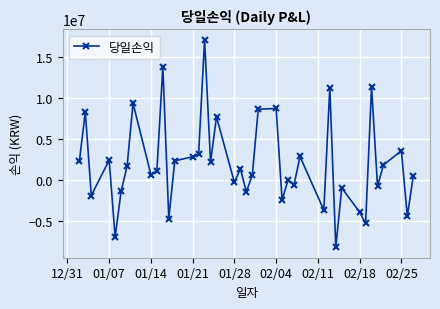

What is the difference between the maximum and minimum values?

25310030